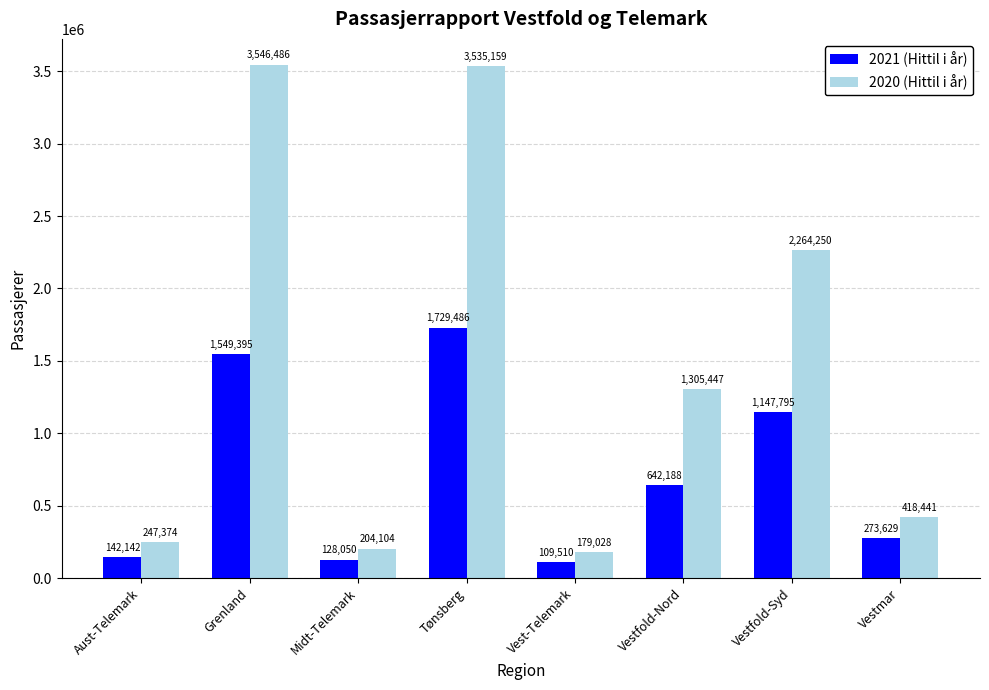

Reading left to right, transcribe all the data shown in this chart.

2021 (Hittil i år): Aust-Telemark=142142	Grenland=1549395	Midt-Telemark=128050	Tønsberg=1729486	Vest-Telemark=109510	Vestfold-Nord=642188	Vestfold-Syd=1147795	Vestmar=273629
2020 (Hittil i år): Aust-Telemark=247374	Grenland=3546486	Midt-Telemark=204104	Tønsberg=3535159	Vest-Telemark=179028	Vestfold-Nord=1305447	Vestfold-Syd=2264250	Vestmar=418441